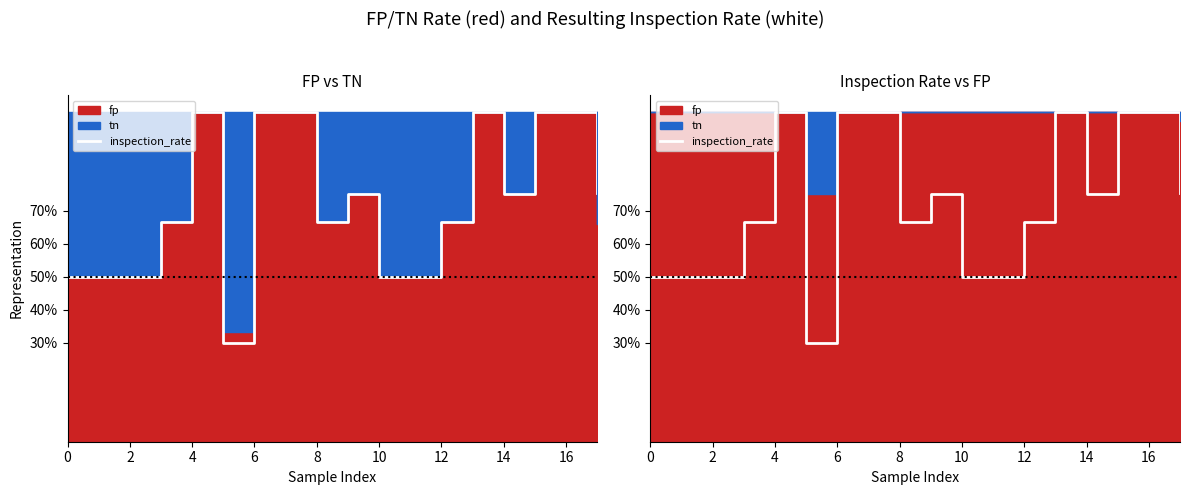

The value at 8 is 1.1. True or false?

False